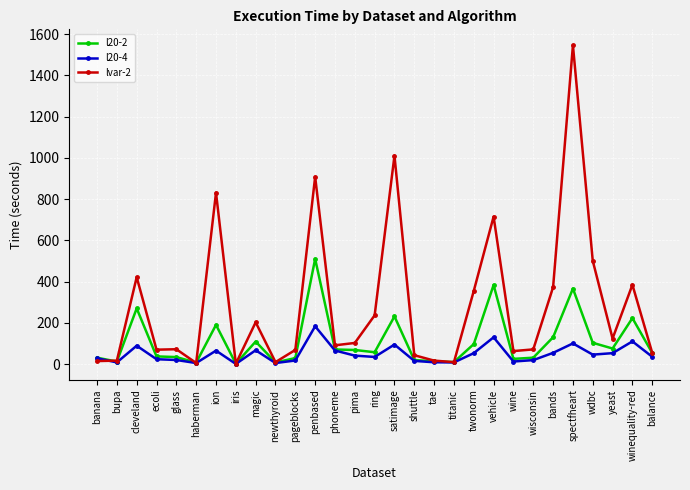

What is the sum of all l20-4 values?

1405.4